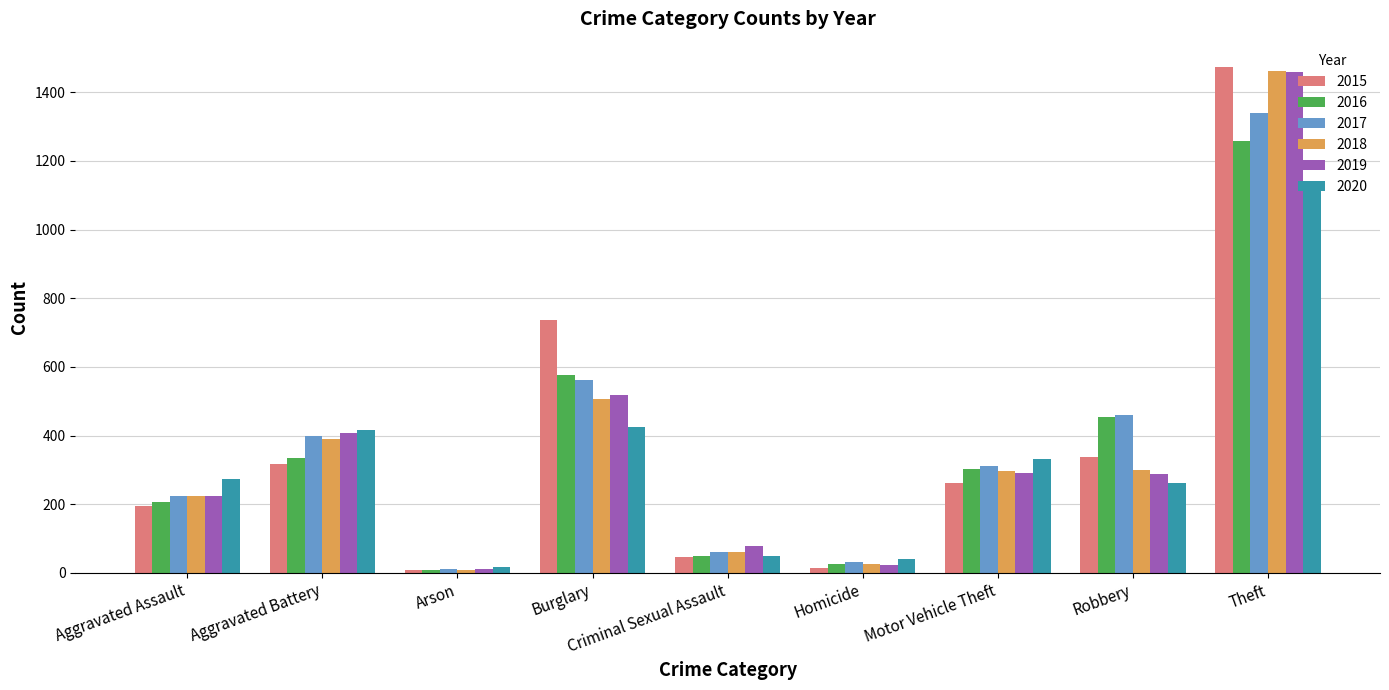

What is the average value of the 2019 series?

366